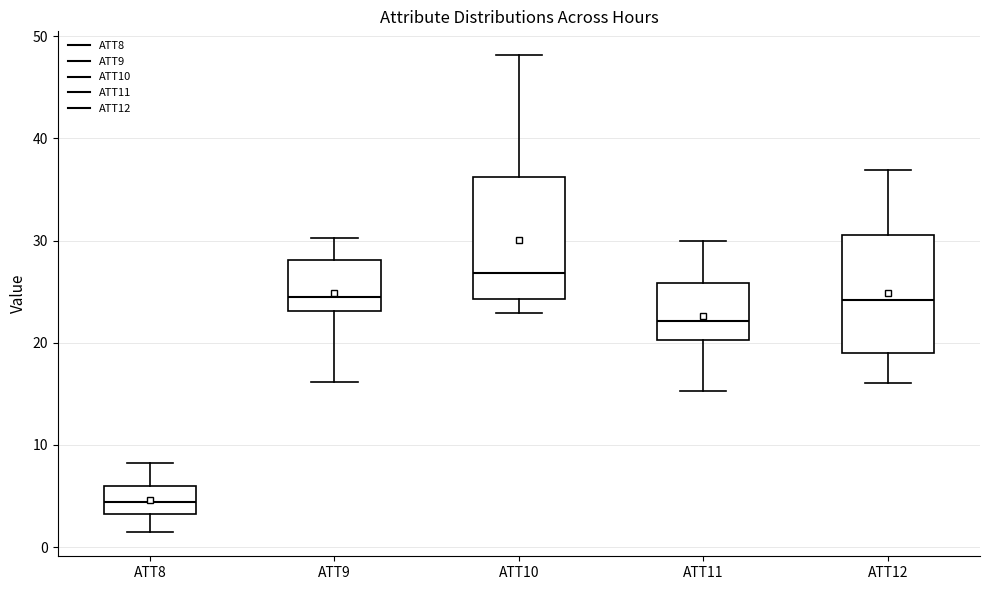

Reading left to right, read every box against the y-axis: the position of its median line, the range the box covers, and the ends of its whiskers. The values are not printed on the chart, so give them approximately, as read against the axis.

ATT8: median 4, box 3 to 6, whiskers 1 to 8
ATT9: median 25, box 23 to 28, whiskers 16 to 30
ATT10: median 27, box 24 to 36, whiskers 23 to 48
ATT11: median 22, box 20 to 26, whiskers 15 to 30
ATT12: median 24, box 19 to 31, whiskers 16 to 37